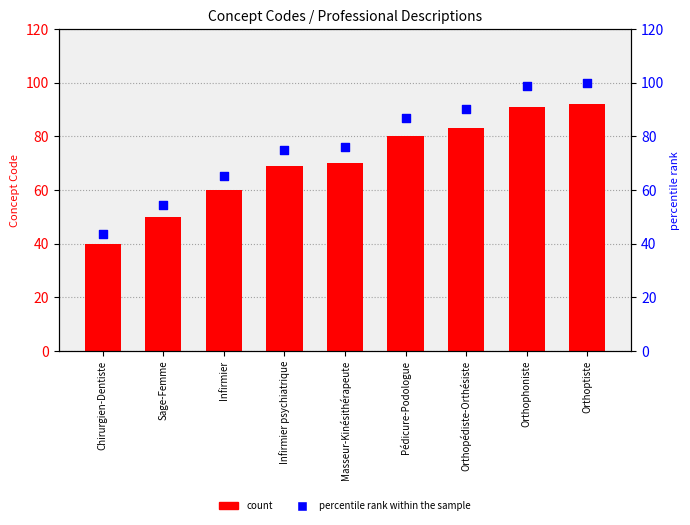

Which series contains the lowest Y value?

Concept Code